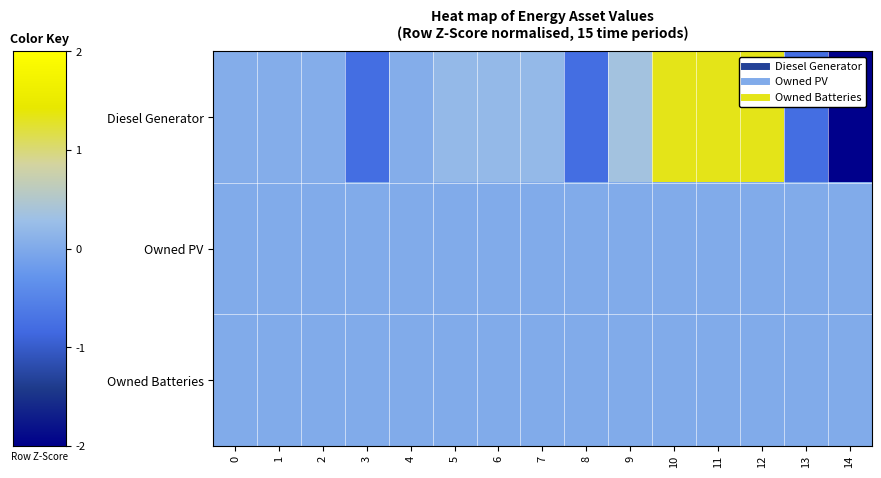

Reading right to left, extract all data points from this chart.

Diesel Generator: 14=-2.7	13=-0.8	12=1.3	11=1.3	10=1.3	9=0.4	8=-0.8	7=0.2	6=0.2	5=0.2	4=0.0	3=-0.8	2=0.0	1=0.0	0=0.0
Owned PV: 14=0.0	13=0.0	12=0.0	11=0.0	10=0.0	9=0.0	8=0.0	7=0.0	6=0.0	5=0.0	4=0.0	3=0.0	2=0.0	1=0.0	0=0.0
Owned Batteries: 14=0.0	13=0.0	12=0.0	11=0.0	10=0.0	9=0.0	8=0.0	7=0.0	6=0.0	5=0.0	4=0.0	3=0.0	2=0.0	1=0.0	0=0.0